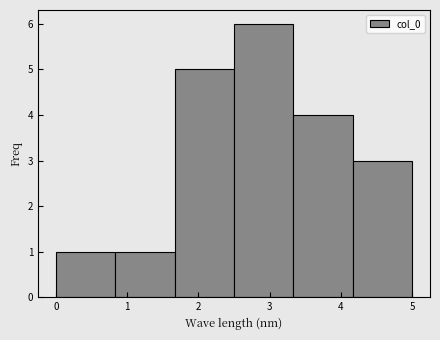

What is the height of the bar covering 4.2 to 5.0 on the x-axis? Neither the bar edges nor the heights are printed on the chart, so give them approximately, as read against the axes.

3